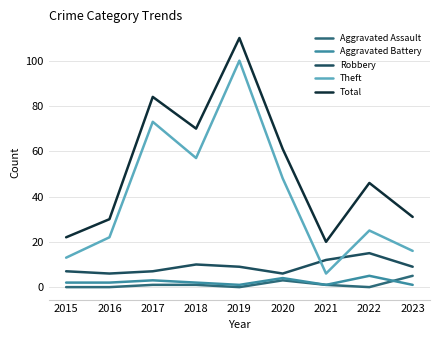

At which label does Total first exceed 46?

2017